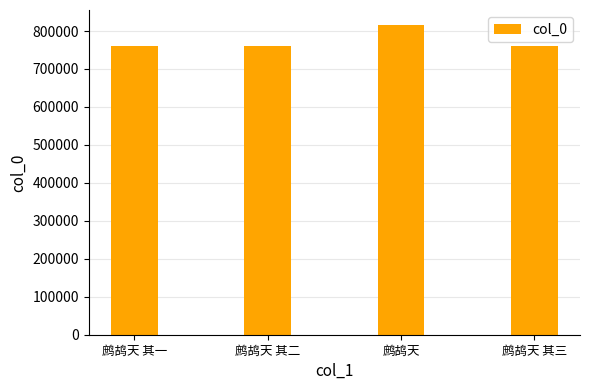

What is the approximate value at 鹧鸪天 其一, to the nearest 10?

761140